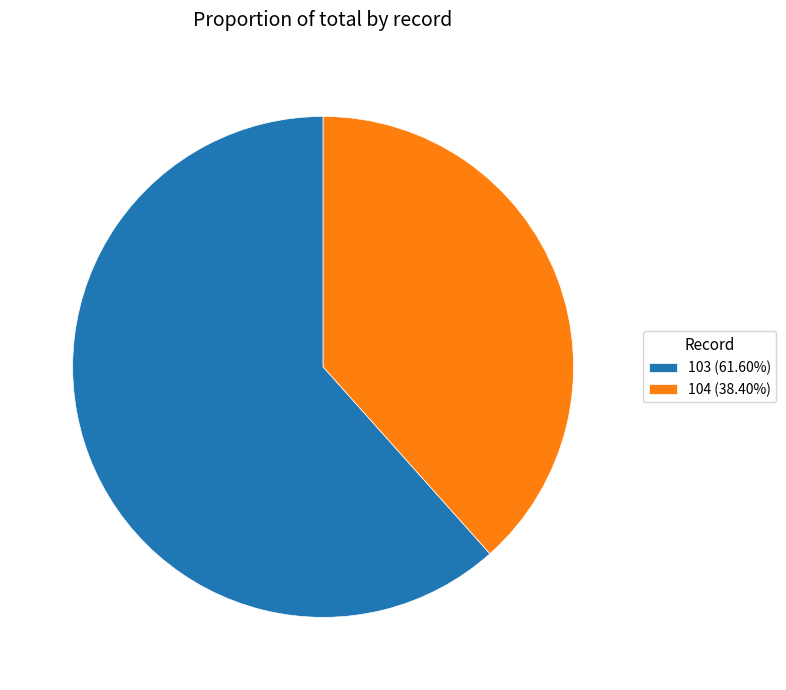

Rank the categories by value from highest to lowest.

103, 104